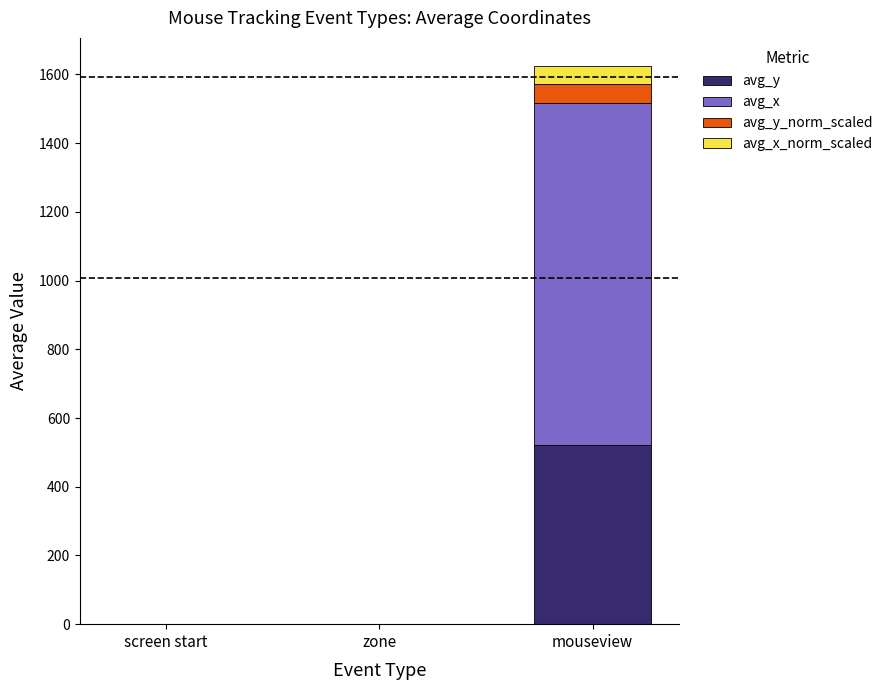

Does the chart contain stacked bars?

Yes